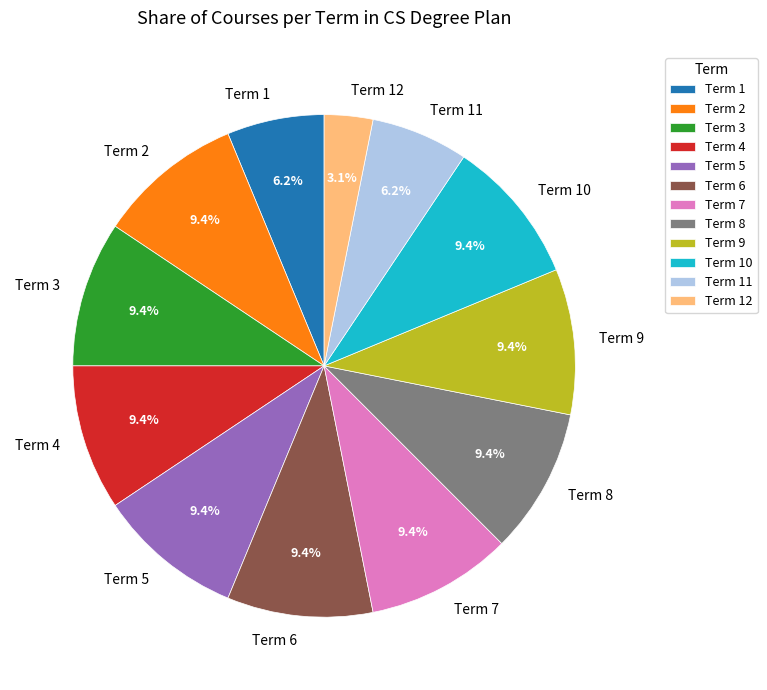

How many segments does this pie chart have?

12